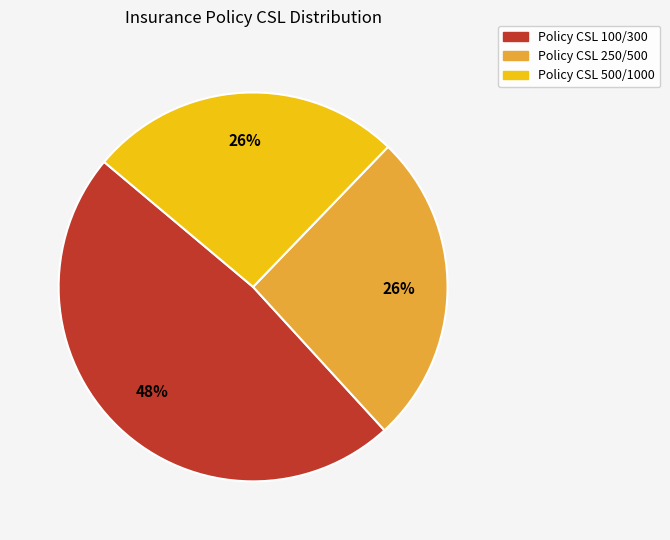

Does any single category account for the majority?

No